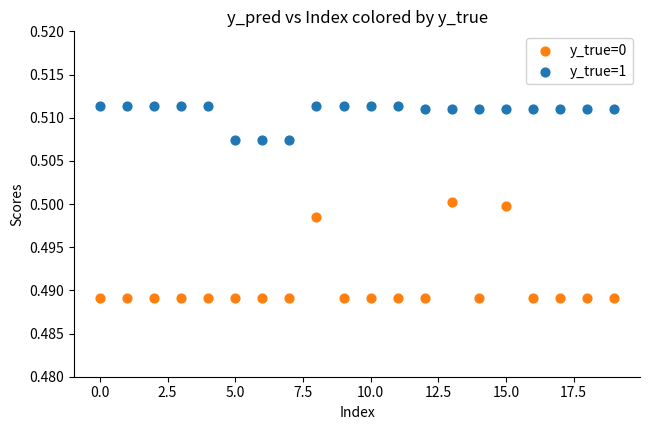

Which series contains the highest Y value?

y_true=1